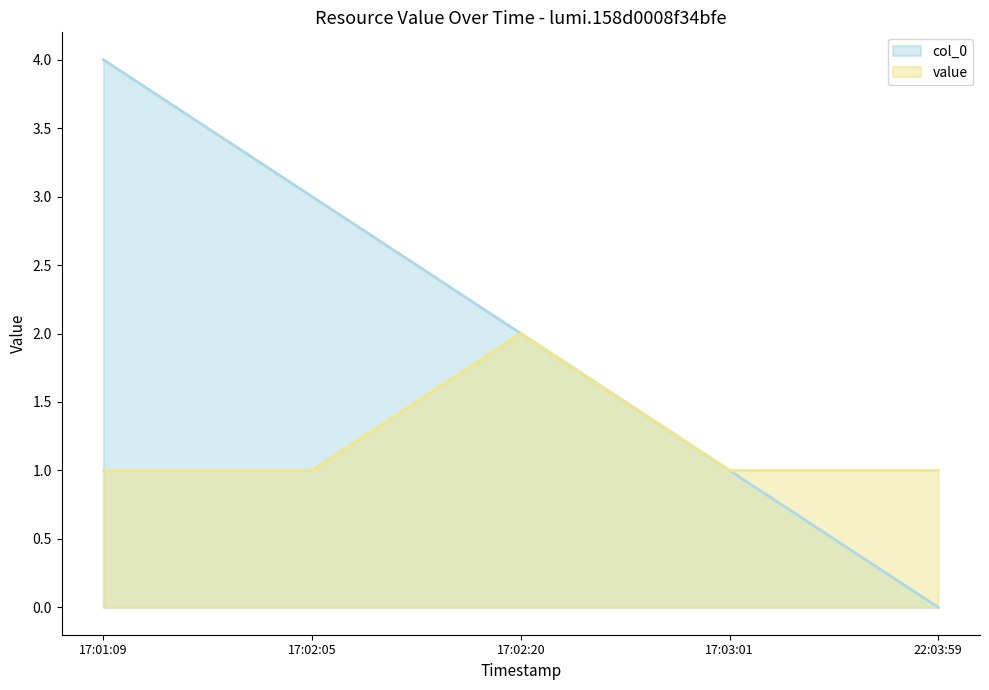

List the series in order of their peak value, lowest first.

value, col_0